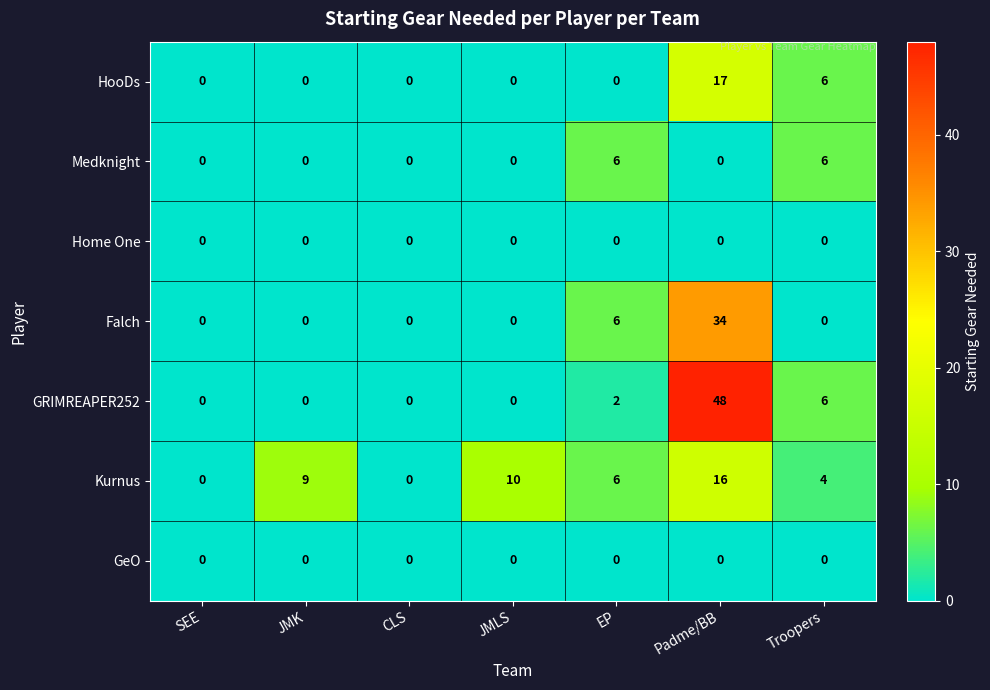

The Falch series shows 34 at Padme/BB. True or false?

True